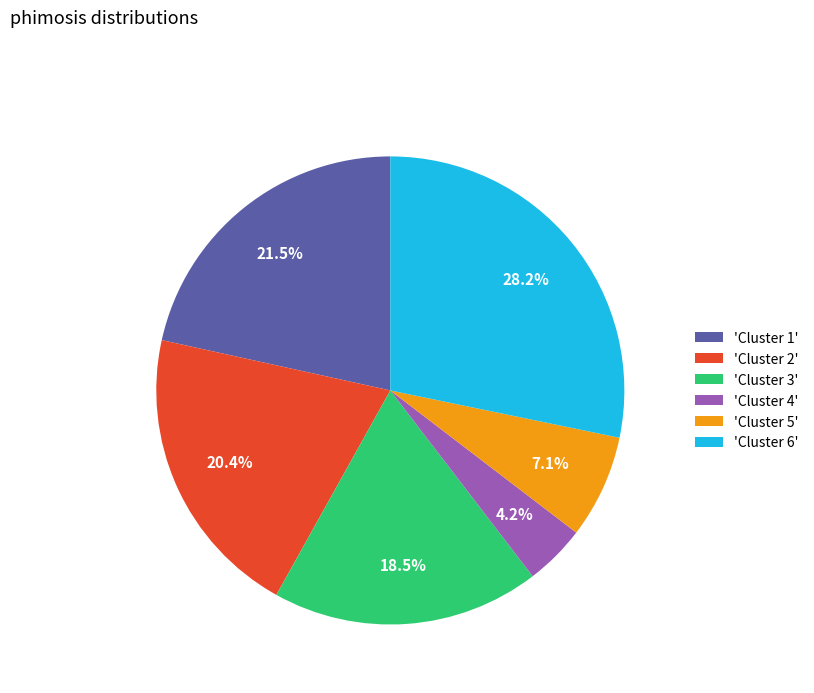

Rank the categories by value from lowest to highest.

'Cluster 4', 'Cluster 5', 'Cluster 3', 'Cluster 2', 'Cluster 1', 'Cluster 6'